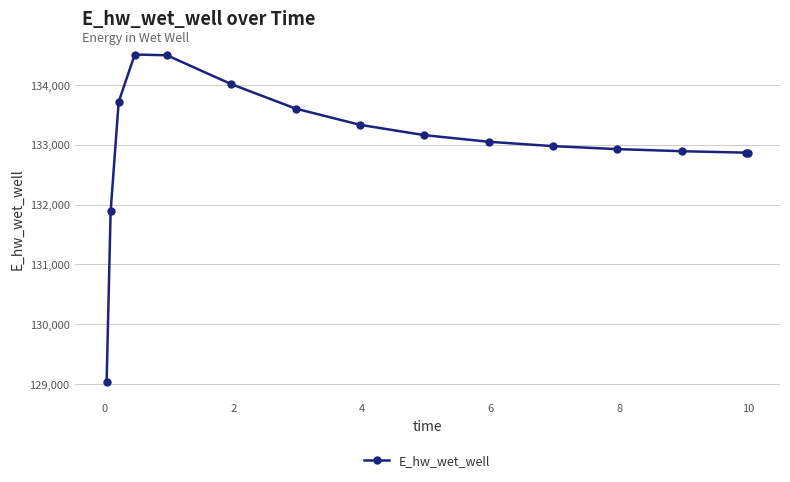

What is the sum of all values?

1995321.7